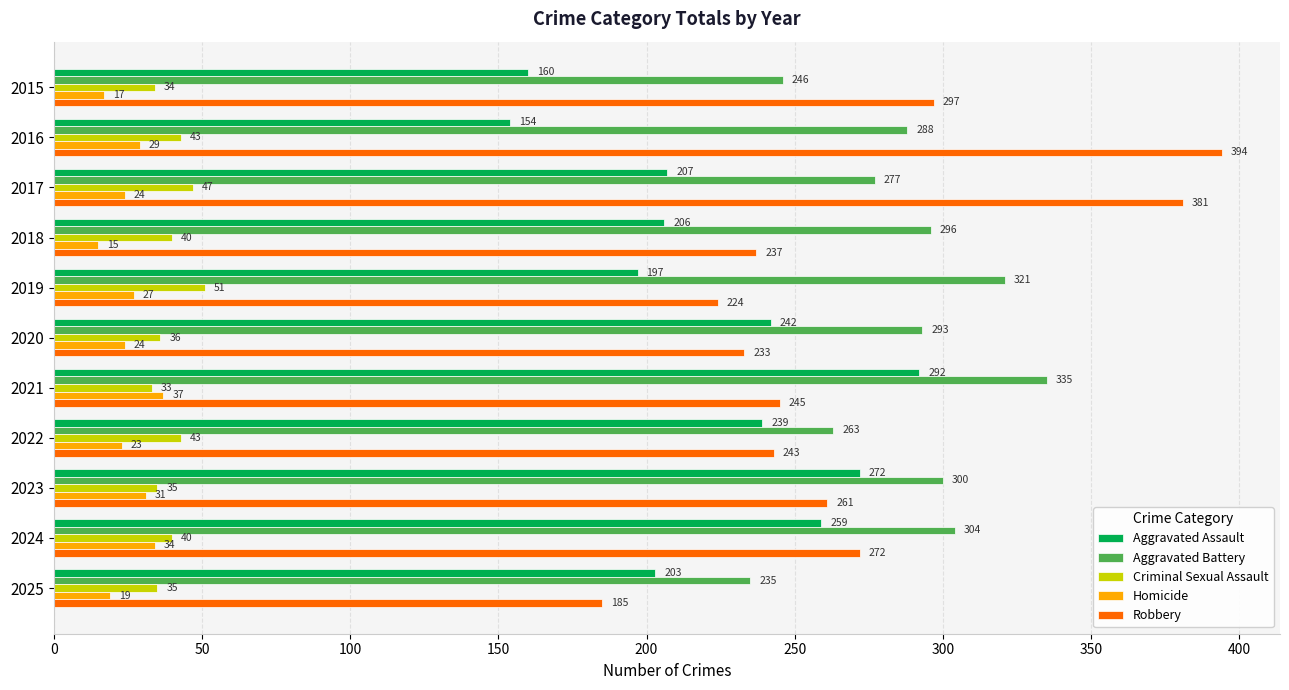

Where is Aggravated Assault nearest to the value 223?

2017